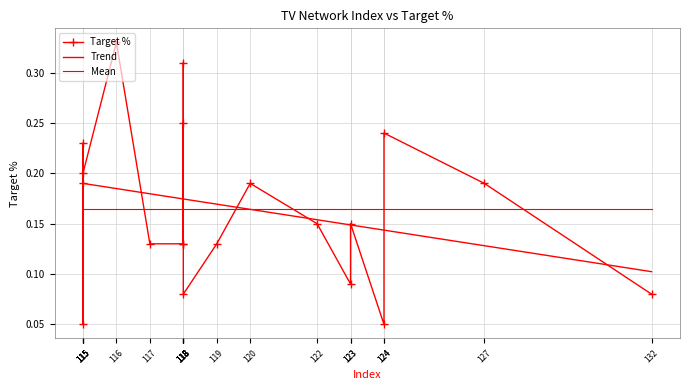

True or false: the data has more than 1 interior local peaks.

True